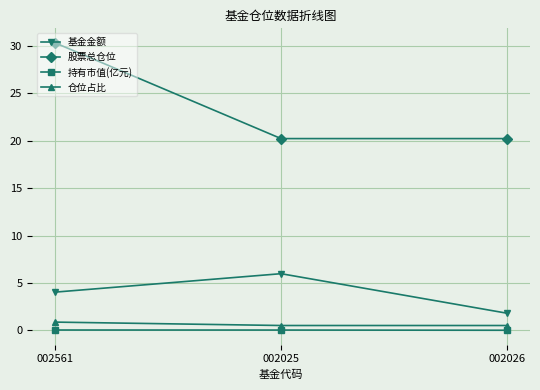

Is it true that 股票总仓位 equals 20.2 at 002025?

True